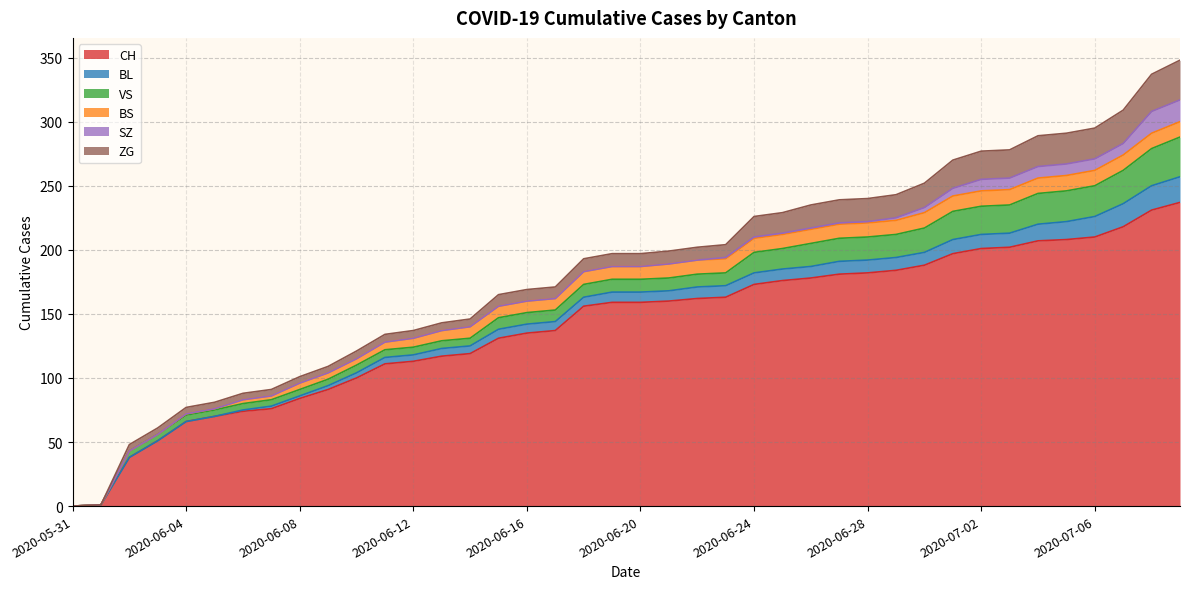

What is the maximum value for VS?

31